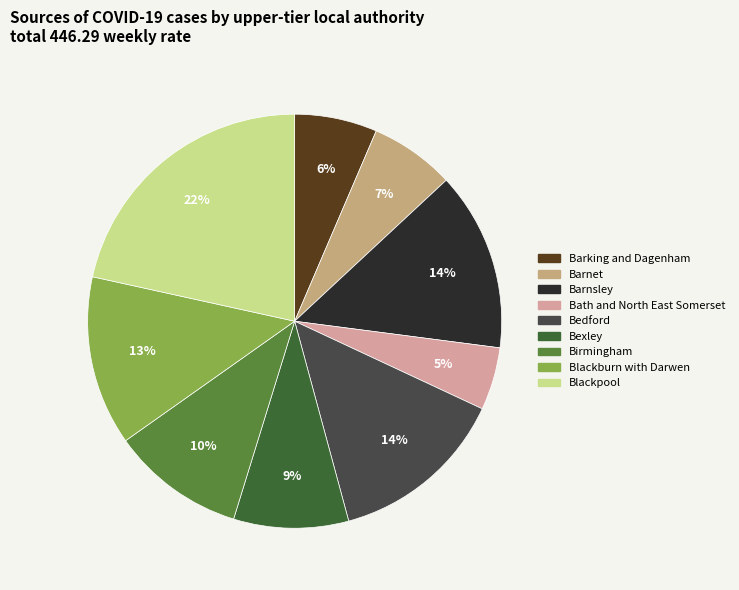

To the nearest percent, what is the difference between the largest and smallest slice percentages?

17%